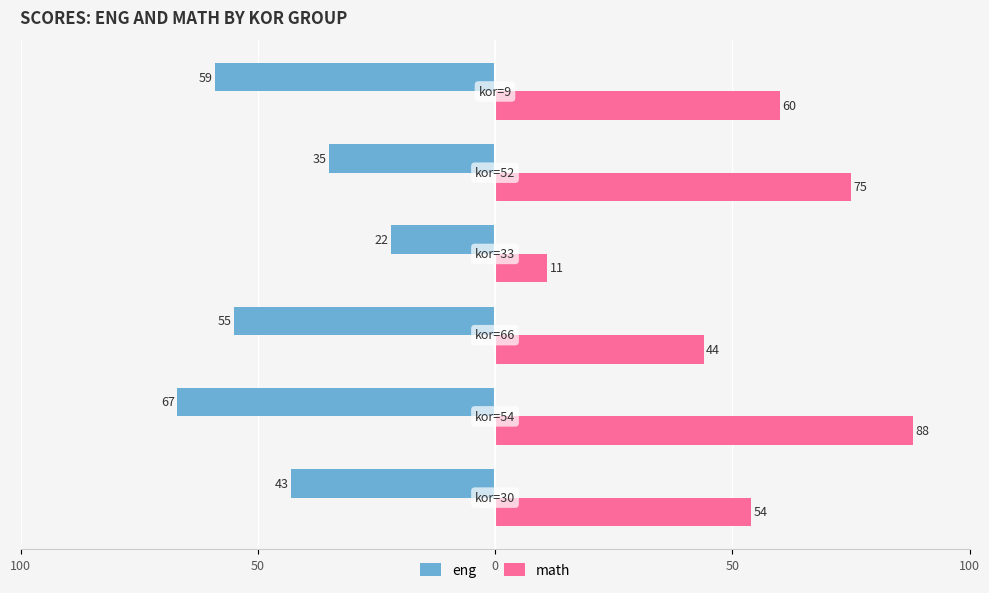

What are all the series names shown in the legend?

eng, math